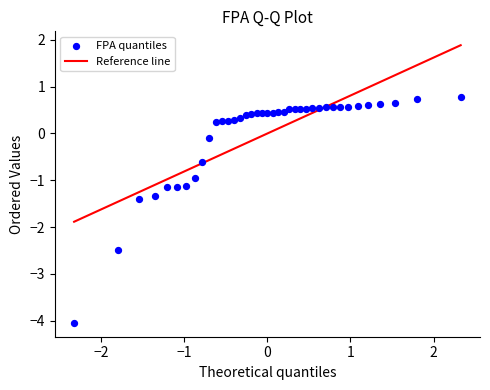

What is the range of X values (max minus min)?

4.7